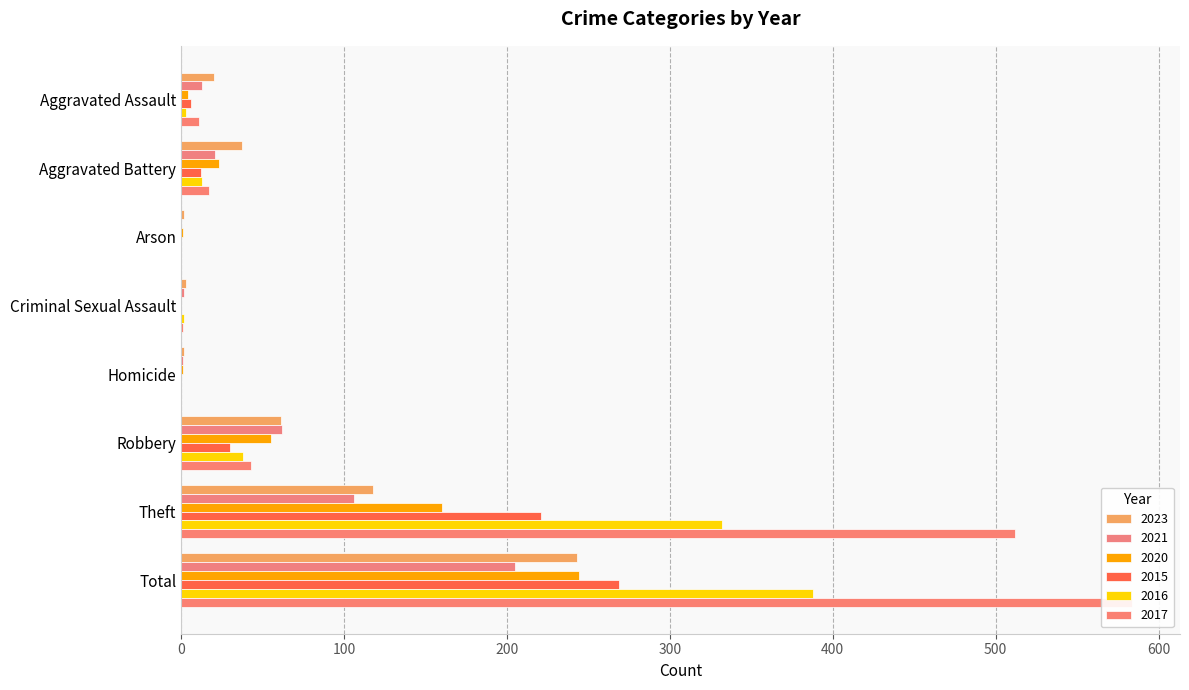

Reading left to right, what are all the values shown in this chart?

2023: Aggravated Assault=20	Aggravated Battery=37	Arson=2	Criminal Sexual Assault=3	Homicide=2	Robbery=61	Theft=118	Total=243
2021: Aggravated Assault=13	Aggravated Battery=21	Arson=0	Criminal Sexual Assault=2	Homicide=1	Robbery=62	Theft=106	Total=205
2020: Aggravated Assault=4	Aggravated Battery=23	Arson=1	Criminal Sexual Assault=0	Homicide=1	Robbery=55	Theft=160	Total=244
2015: Aggravated Assault=6	Aggravated Battery=12	Arson=0	Criminal Sexual Assault=0	Homicide=0	Robbery=30	Theft=221	Total=269
2016: Aggravated Assault=3	Aggravated Battery=13	Arson=0	Criminal Sexual Assault=2	Homicide=0	Robbery=38	Theft=332	Total=388
2017: Aggravated Assault=11	Aggravated Battery=17	Arson=0	Criminal Sexual Assault=1	Homicide=0	Robbery=43	Theft=512	Total=584